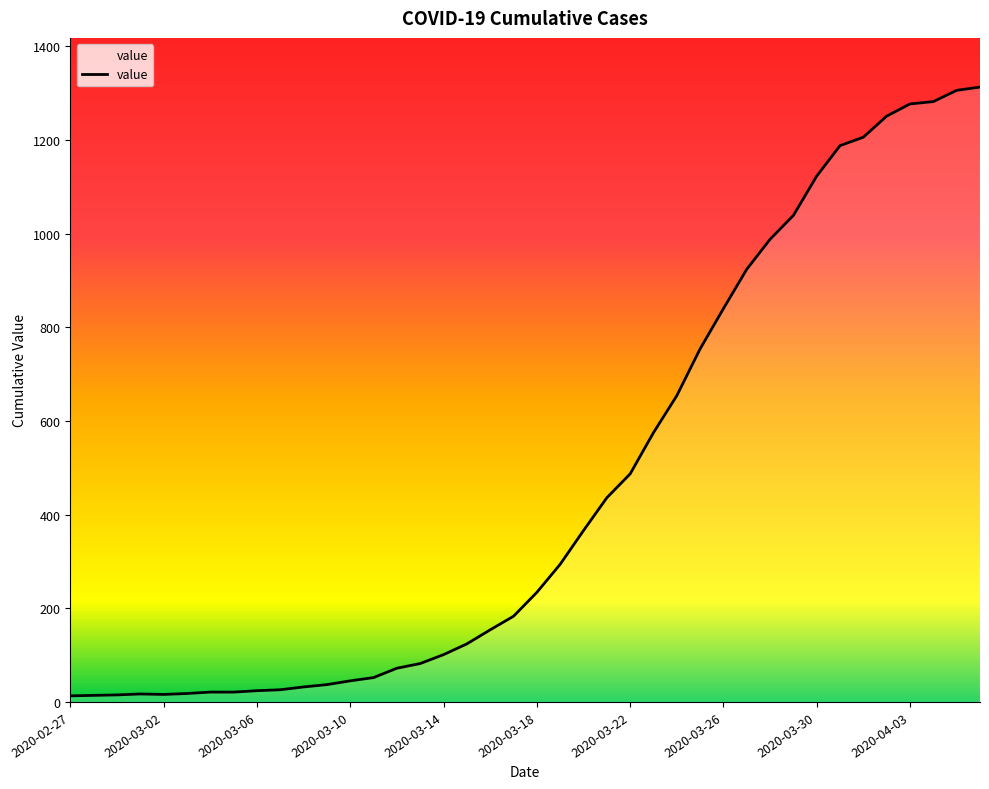

Does the chart display data point markers on the line(s)?

No